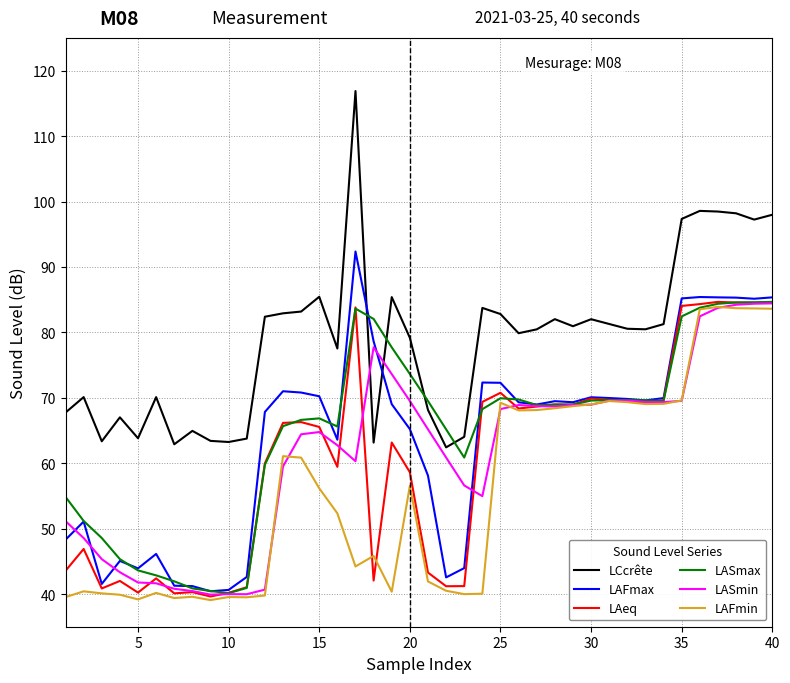

How many values in the LAeq series exceed 66?

20